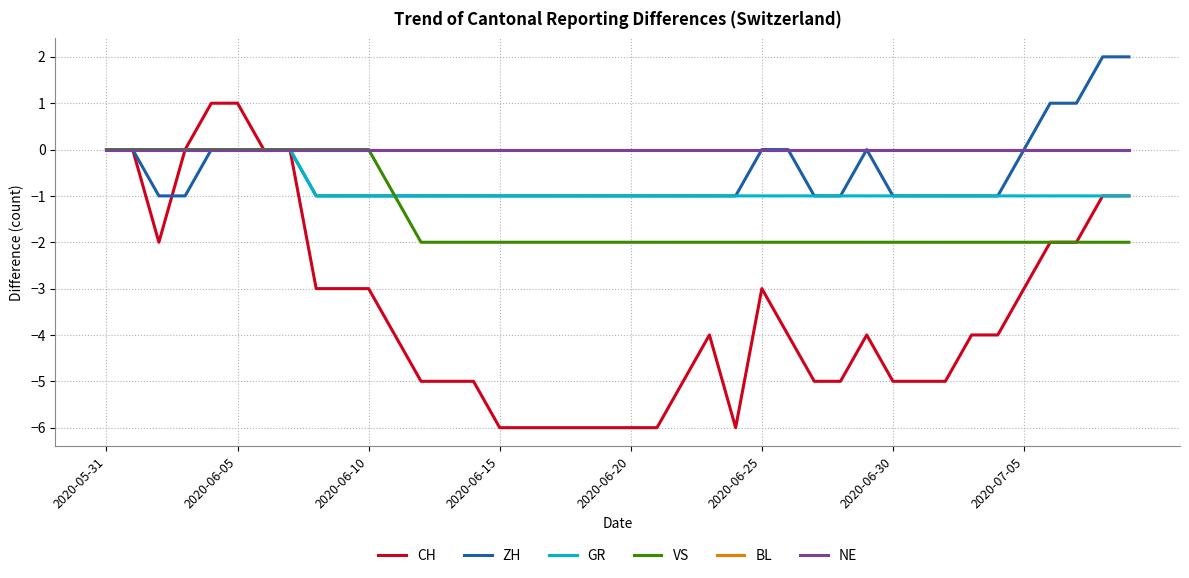

Does the chart display data point markers on the line(s)?

No